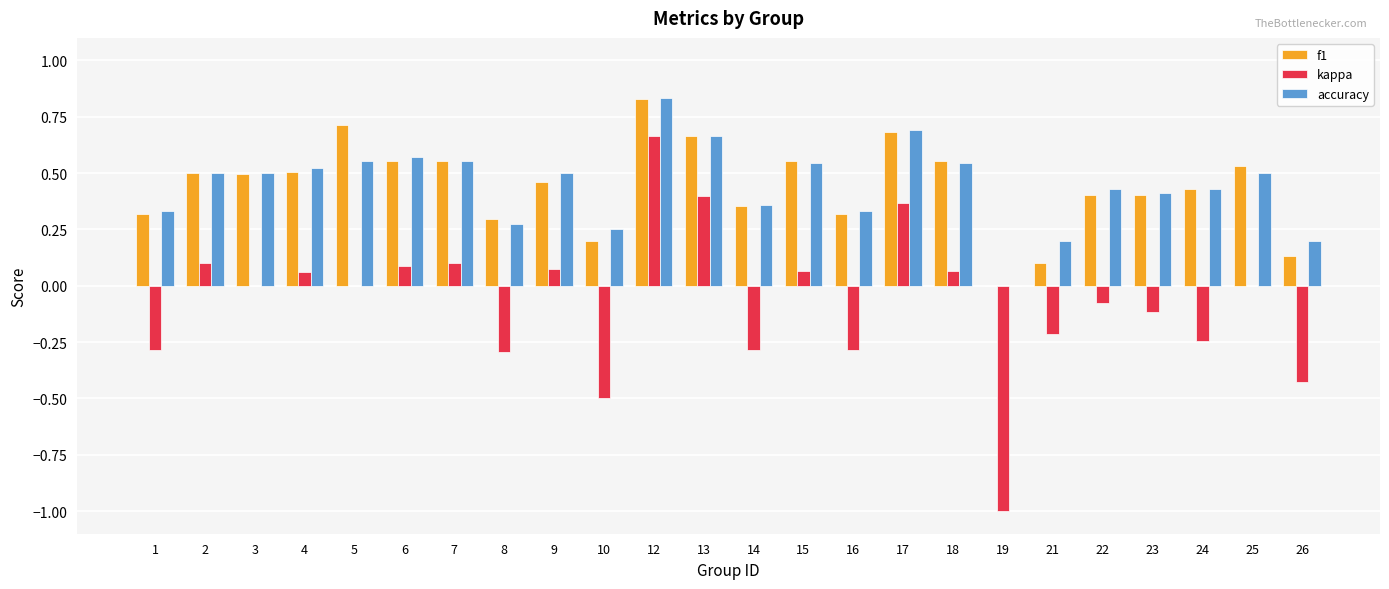

Between 1 and 4, which series saw the biggest shift?

kappa